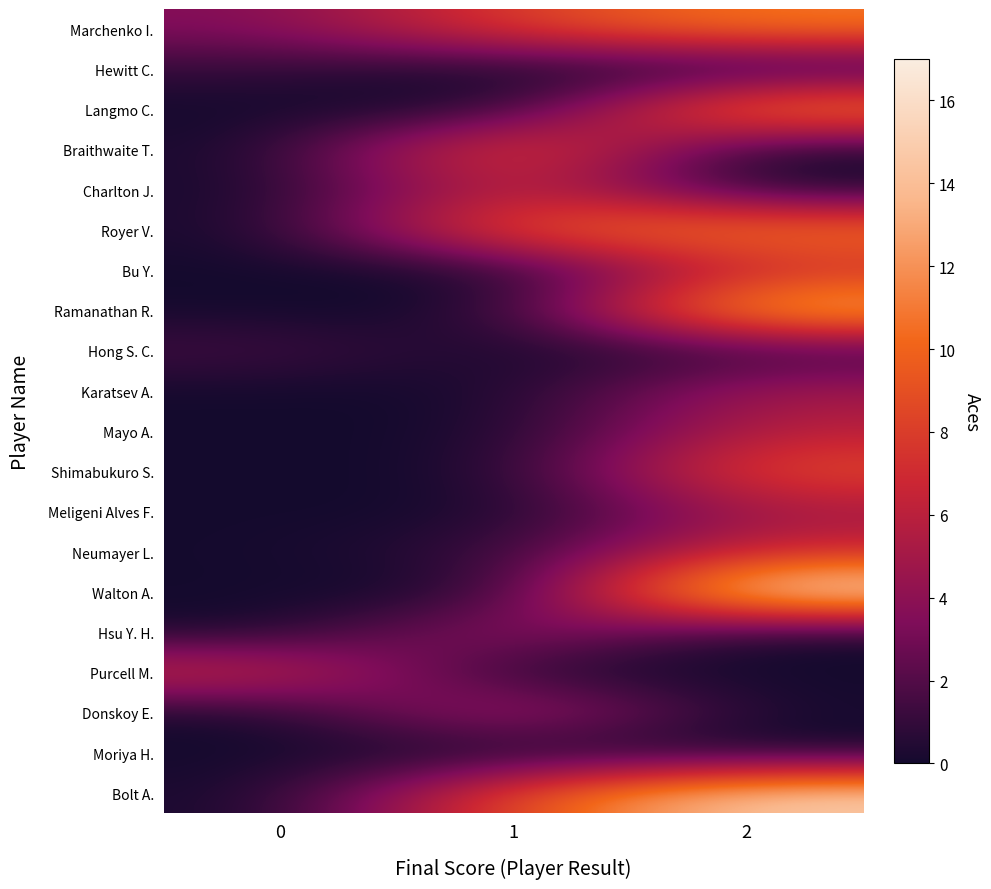

Reading left to right, list all the values displayed in this chart.

Marchenko I.: 0=3.5	1=8.2	2=11.0
Hewitt C.: 0=1.0	1=0.0	2=0.0
Langmo C.: 0=0.0	1=0.0	2=12.0
Braithwaite T.: 0=0.0	1=10.0	2=0.0
Charlton J.: 0=0.0	1=7.0	2=0.0
Royer V.: 0=0.0	1=10.0	2=11.0
Bu Y.: 0=0.0	1=0.0	2=7.0
Ramanathan R.: 0=0.0	1=0.0	2=14.0
Hong S. C.: 0=1.5	1=0.0	2=1.0
Karatsev A.: 0=0.0	1=0.0	2=5.0
Mayo A.: 0=0.0	1=0.0	2=6.0
Shimabukuro S.: 0=0.0	1=0.0	2=9.0
Meligeni Alves F.: 0=0.0	1=0.0	2=5.0
Neumayer L.: 0=0.0	1=1.0	2=7.0
Walton A.: 0=0.0	1=0.0	2=17.0
Hsu Y. H.: 0=0.0	1=5.0	2=0.0
Purcell M.: 0=7.0	1=0.0	2=0.0
Donskoy E.: 0=0.0	1=6.0	2=0.0
Moriya H.: 0=0.0	1=0.0	2=0.0
Bolt A.: 0=0.0	1=9.0	2=15.0